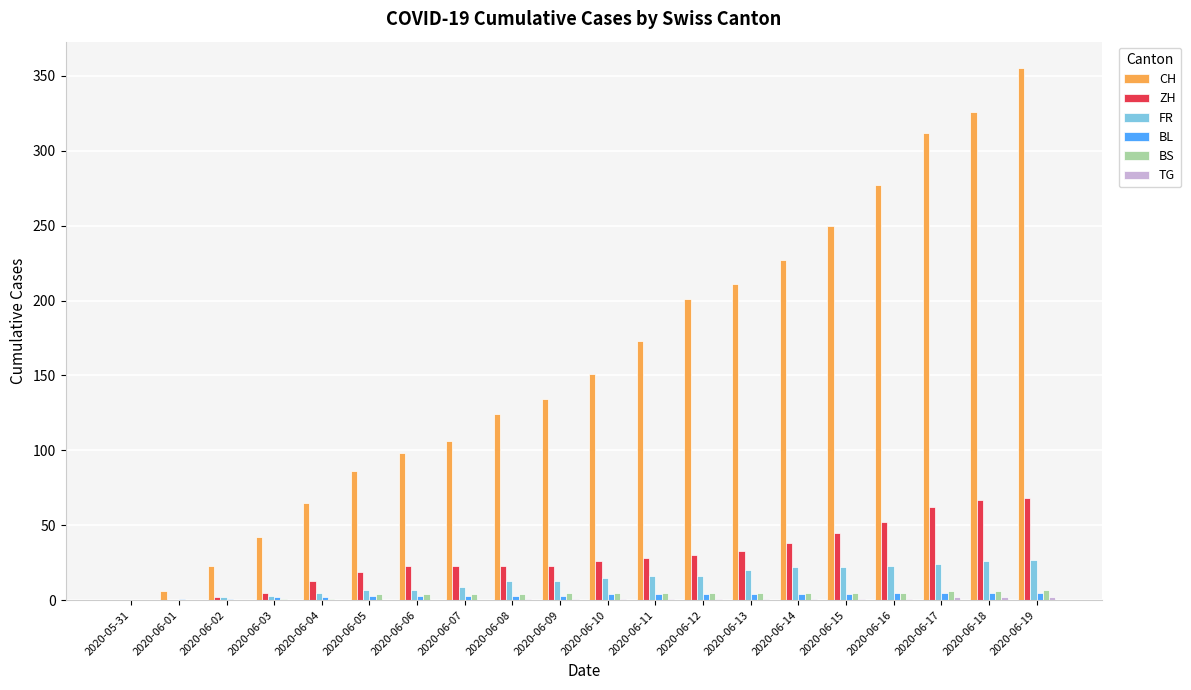

What is the sum of all CH values?

3167